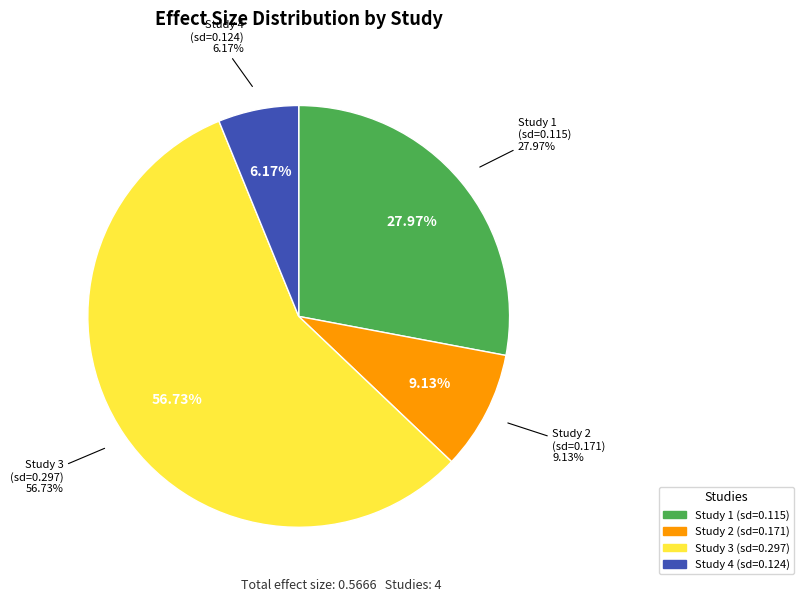

How many slices are in this pie chart?

4